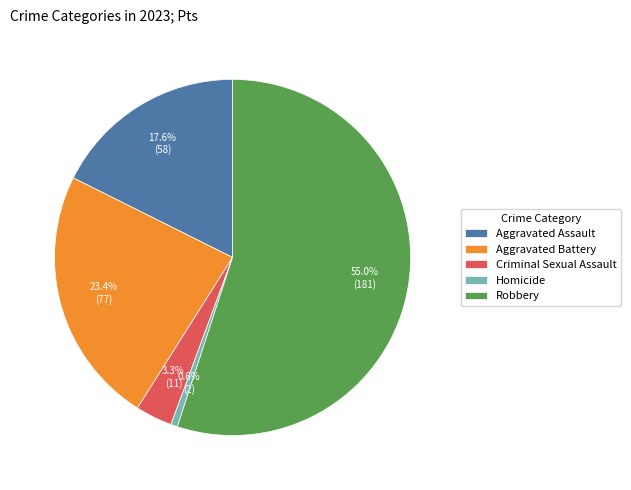

To the nearest percent, what is the difference between the largest and smallest slice percentages?

54%